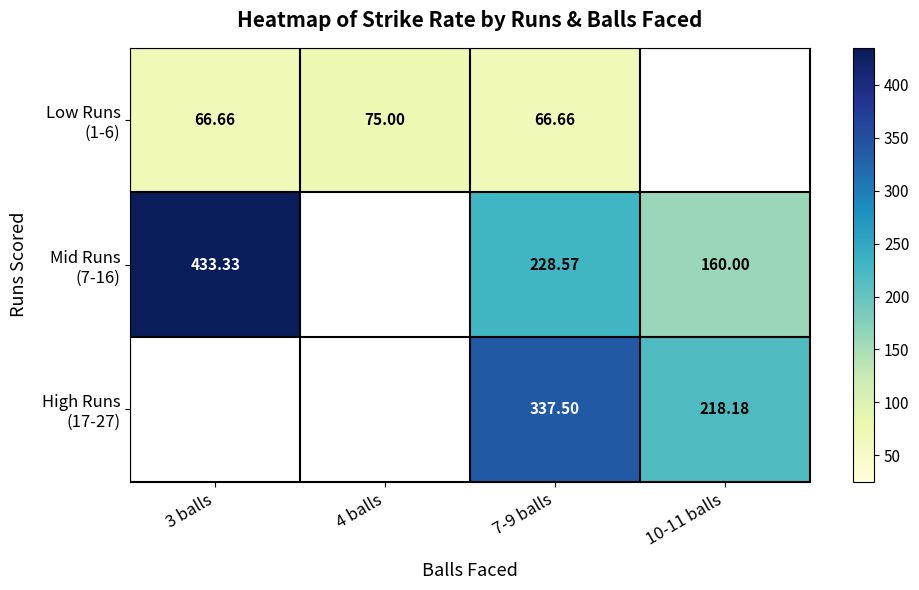

Which label corresponds to the largest value in the chart?

3 balls